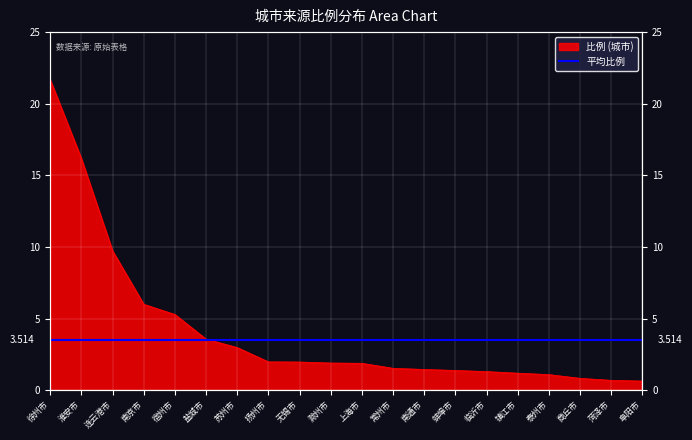

True or false: the data has more than 2 interior local peaks.

False